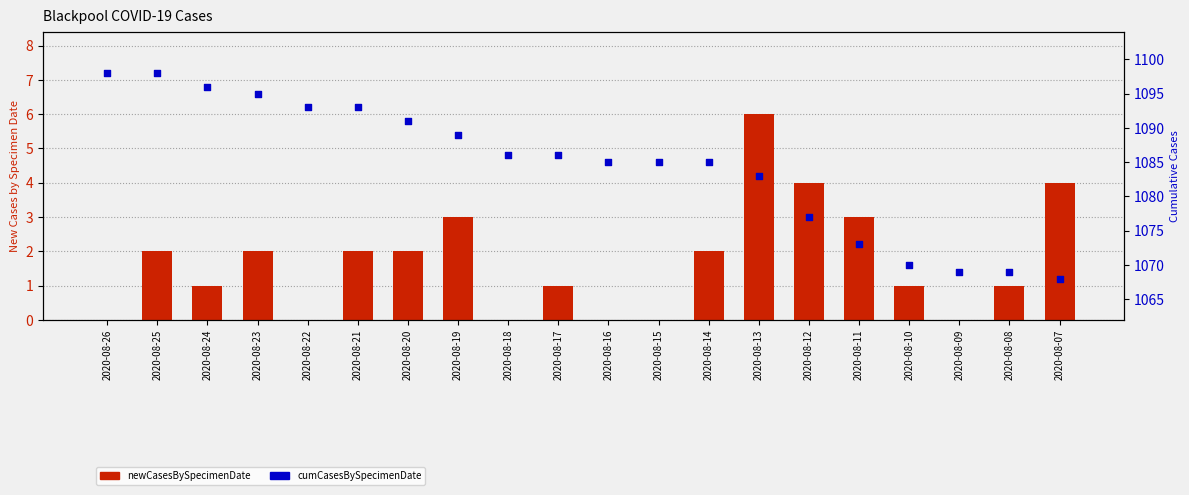

Which series has the largest total across all categories?

cumCasesBySpecimenDate